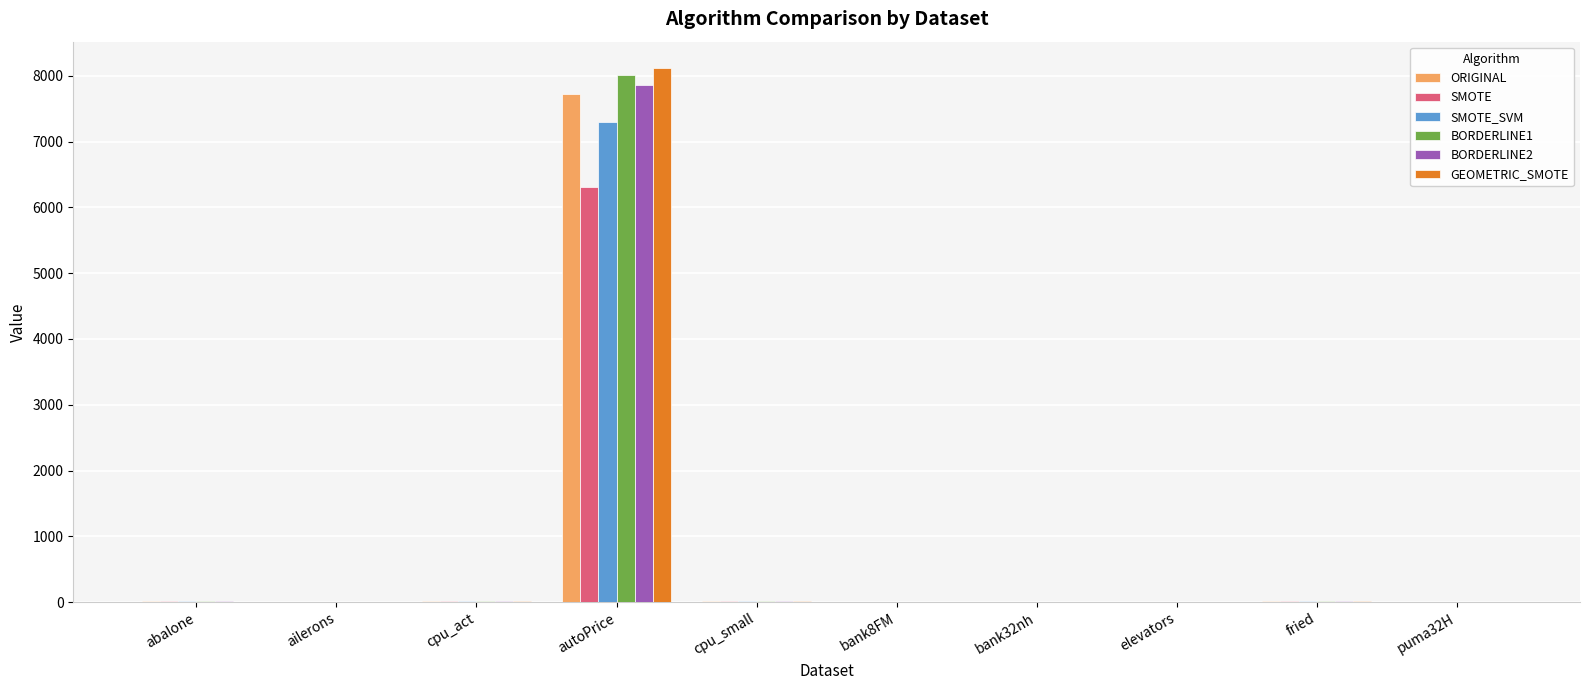

What is the total value across all series at puma32H?

0.3